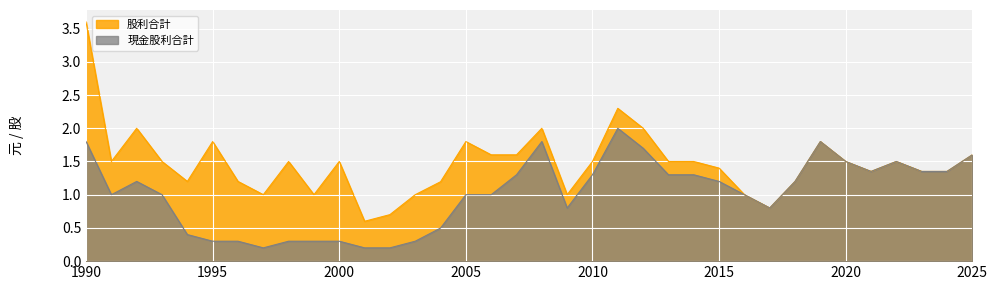

How many lines are shown in the chart?

2